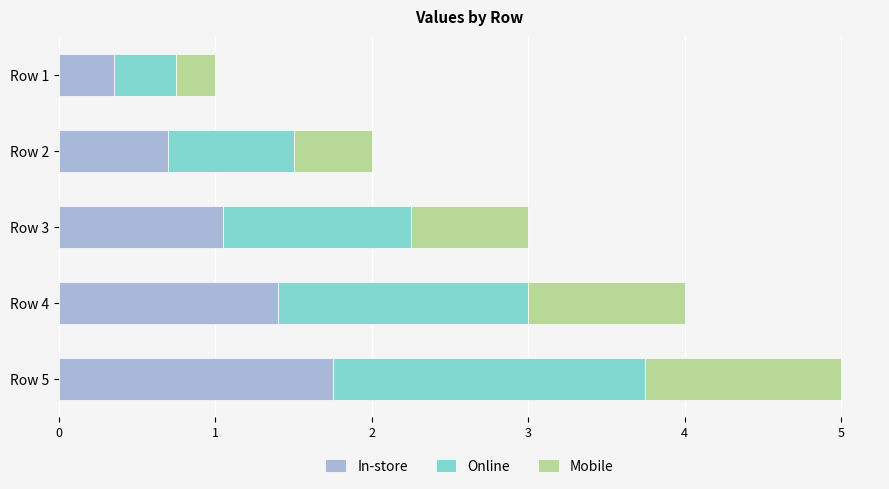

Is it true that In-store equals 0.6 at Row 1?

False